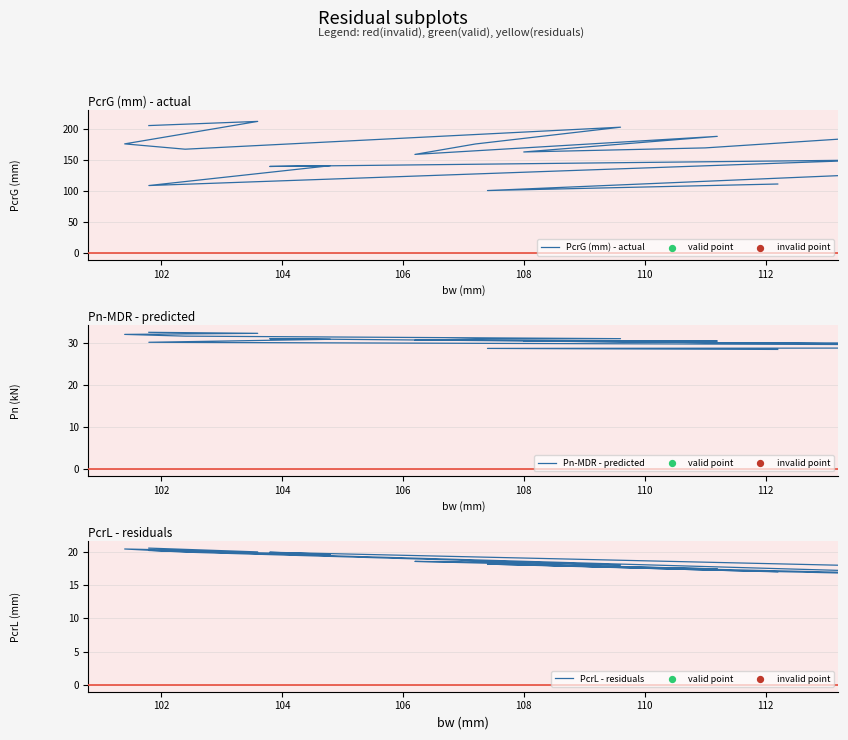

Which series reaches the minimum Y coordinate?

PcrL - residuals